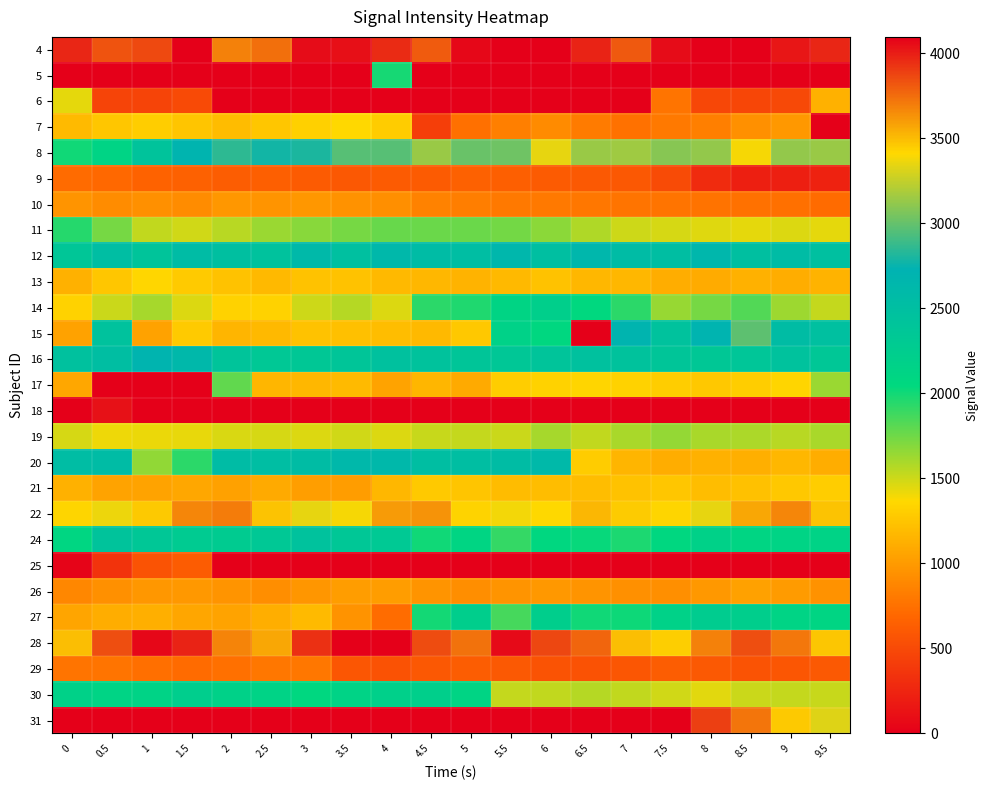

What is the total value across all series at 5?

62362